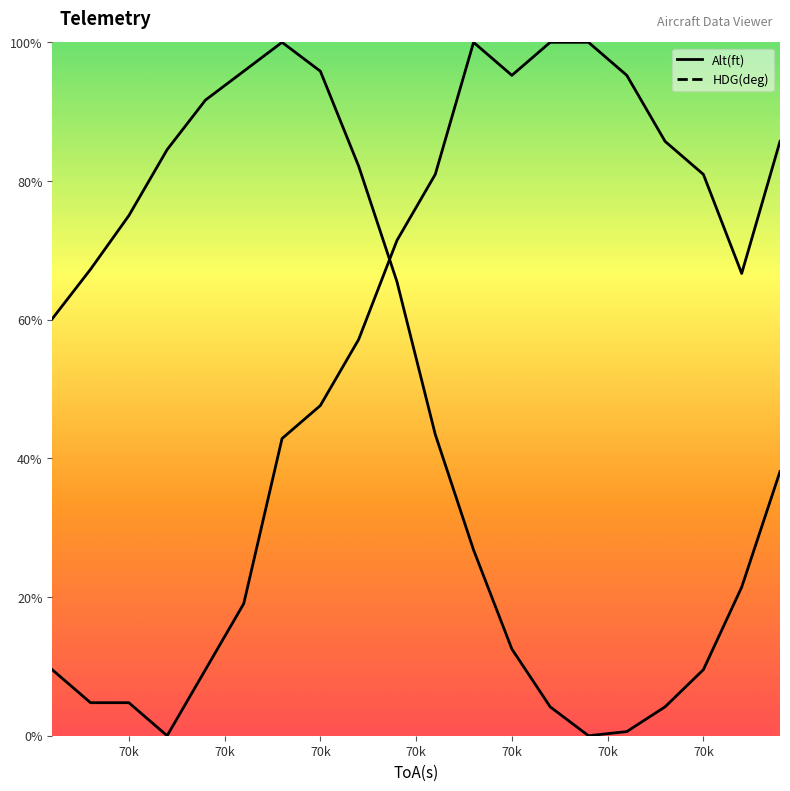

Rank the series at 70087 from highest to lowest value.

Alt(ft), HDG(deg)